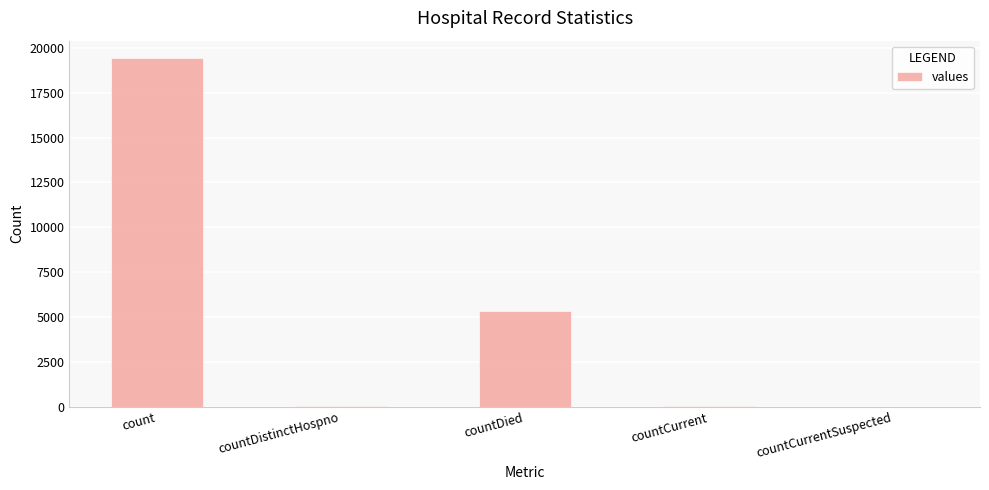

What is the greatest value displayed?

19420